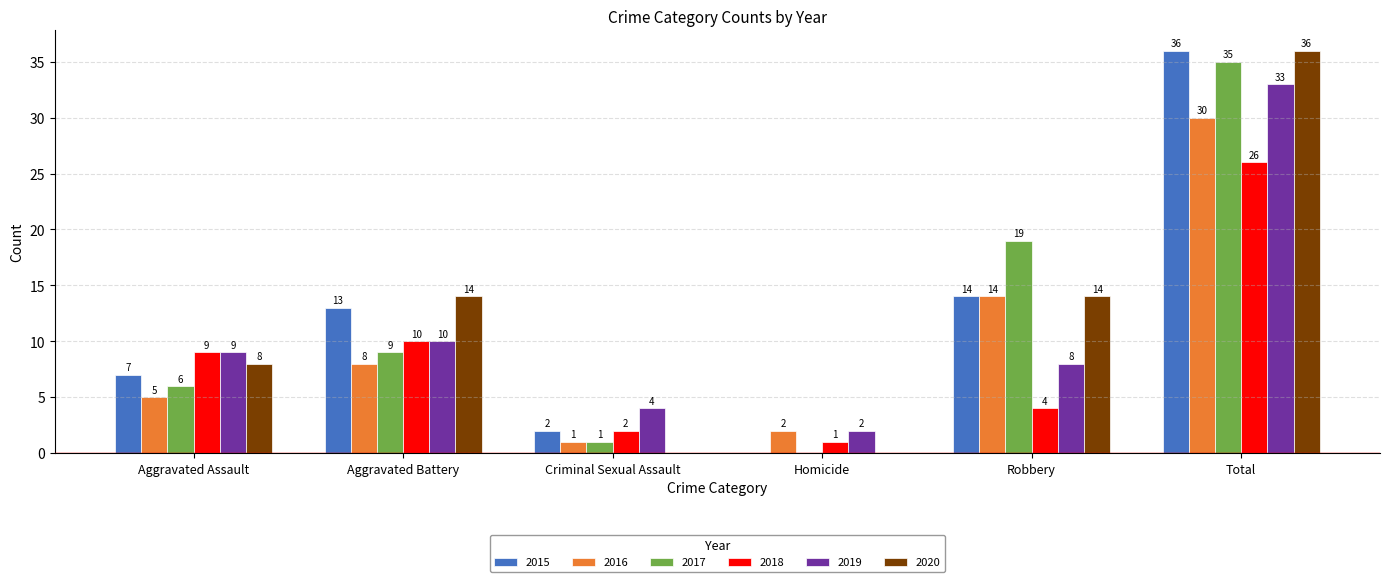

Reading left to right, list all the values displayed in this chart.

2015: Aggravated Assault=7	Aggravated Battery=13	Criminal Sexual Assault=2	Homicide=0	Robbery=14	Total=36
2016: Aggravated Assault=5	Aggravated Battery=8	Criminal Sexual Assault=1	Homicide=2	Robbery=14	Total=30
2017: Aggravated Assault=6	Aggravated Battery=9	Criminal Sexual Assault=1	Homicide=0	Robbery=19	Total=35
2018: Aggravated Assault=9	Aggravated Battery=10	Criminal Sexual Assault=2	Homicide=1	Robbery=4	Total=26
2019: Aggravated Assault=9	Aggravated Battery=10	Criminal Sexual Assault=4	Homicide=2	Robbery=8	Total=33
2020: Aggravated Assault=8	Aggravated Battery=14	Criminal Sexual Assault=0	Homicide=0	Robbery=14	Total=36